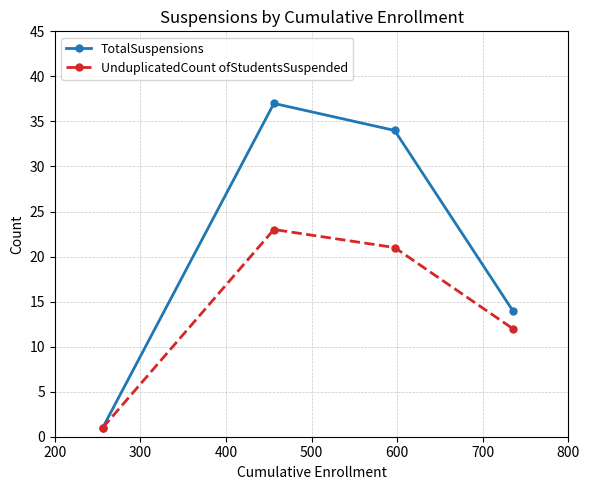

What is the maximum value for TotalSuspensions?

37